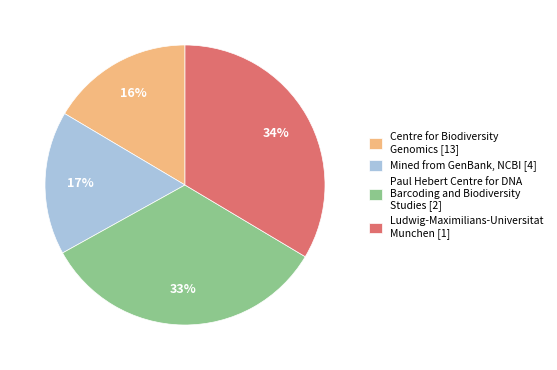

Is it true that Ludwig-Maximilians-Universitat Munchen [1] is 34% of the pie?

True